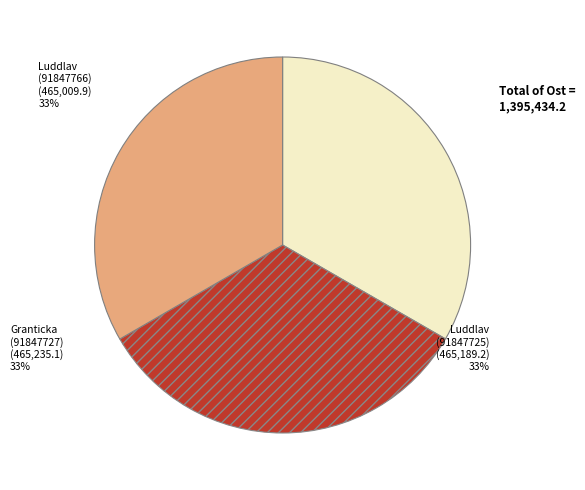

How many slices are in this pie chart?

3